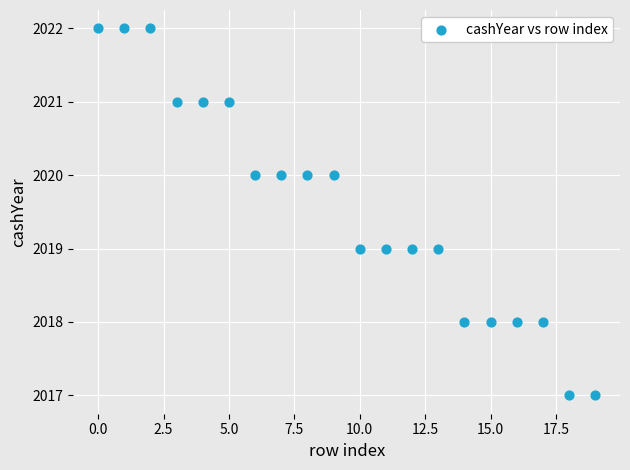

What is the range of Y values (max minus min)?

5